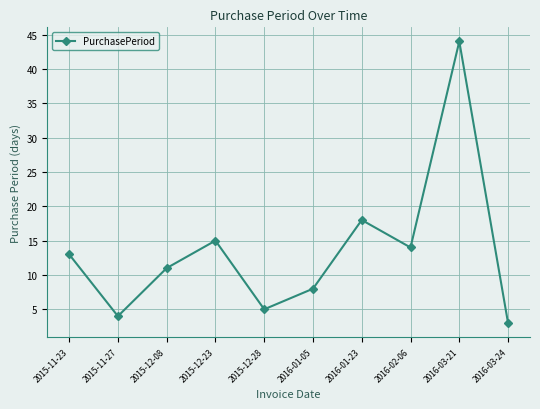

What is the greatest value displayed?

44